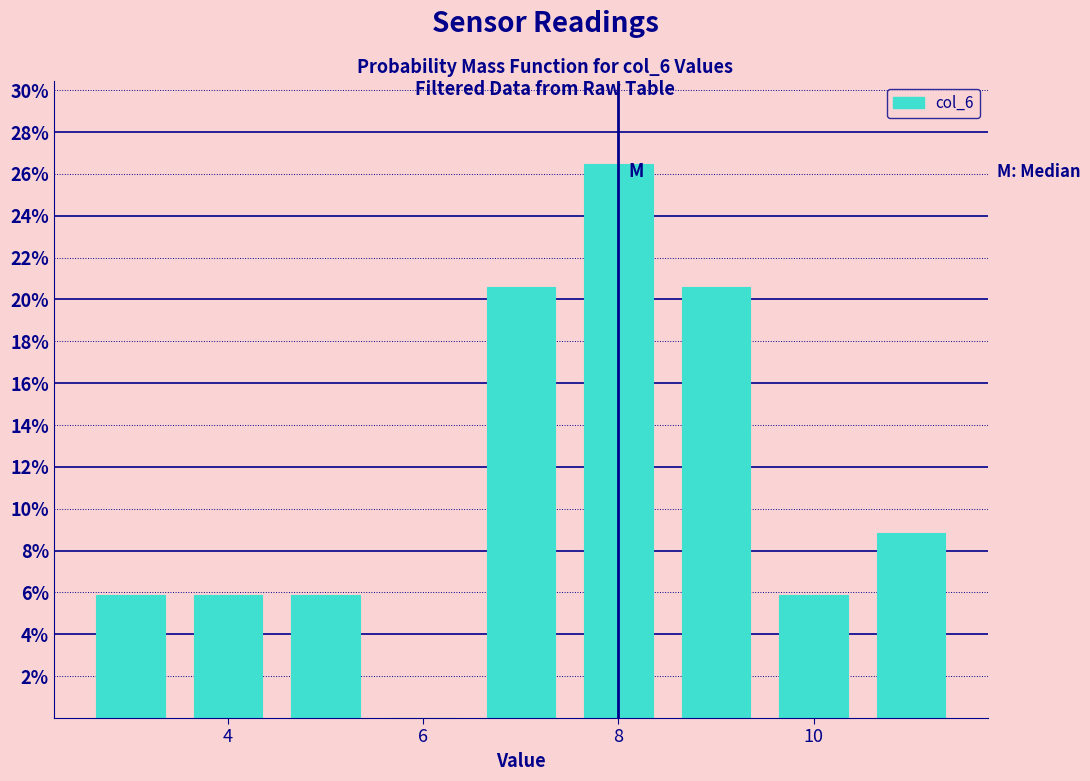

Which range on the x-axis has the tallest bar?

7.5 to 8.5